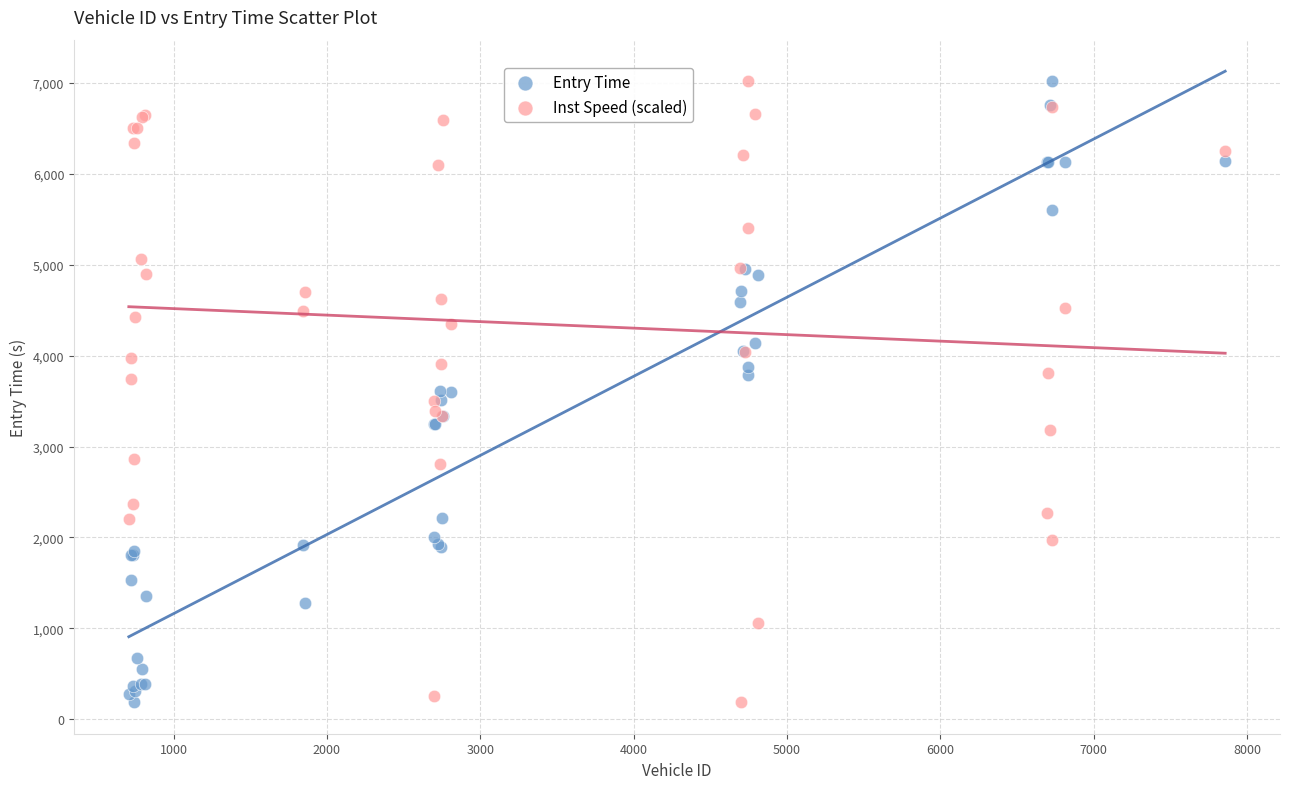

What are all the series names shown in the legend?

Entry Time, Inst Speed (scaled)